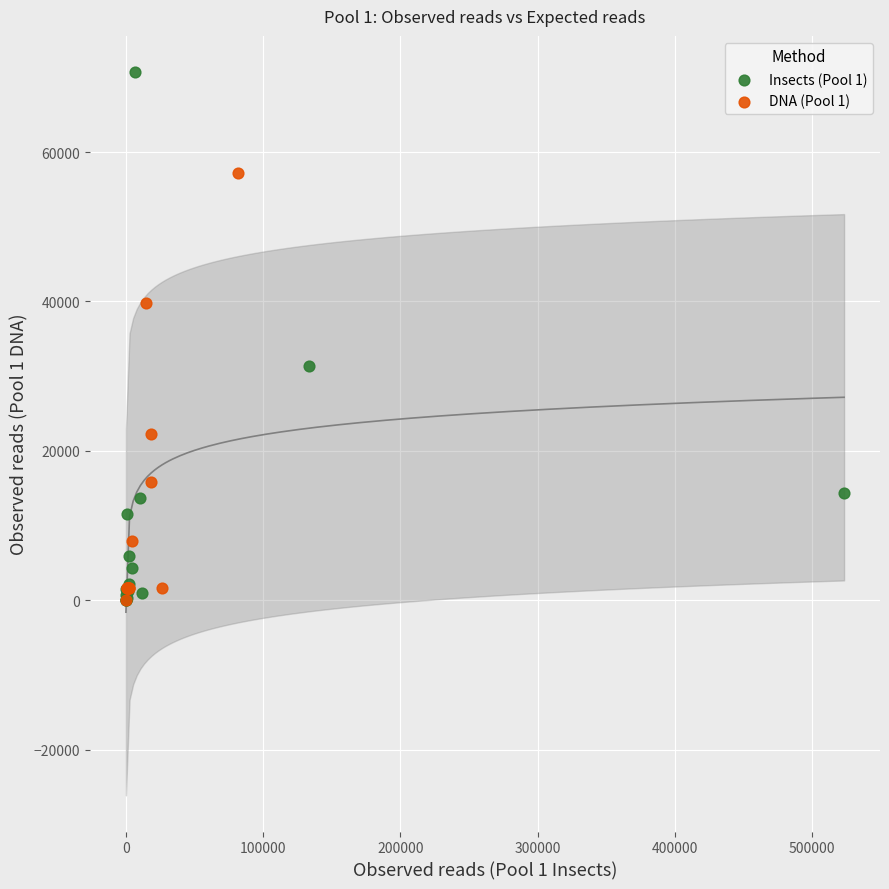

What are all the series names shown in the legend?

Insects (Pool 1), DNA (Pool 1)